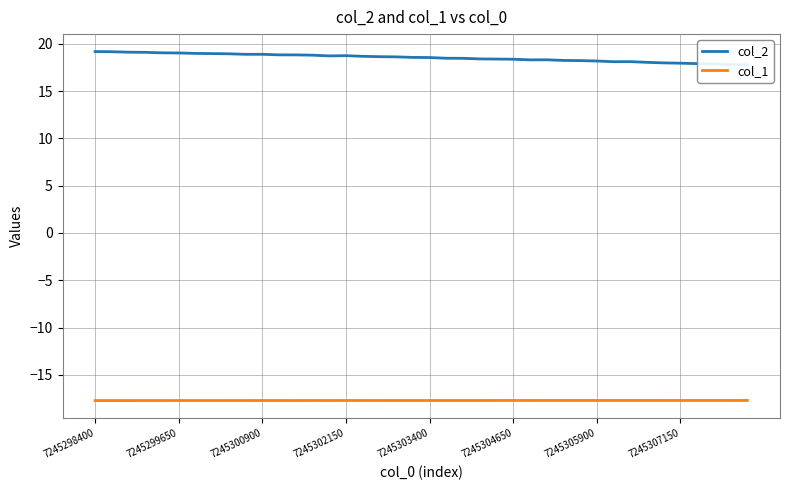

The col_1 series shows -6.5 at 21. True or false?

False